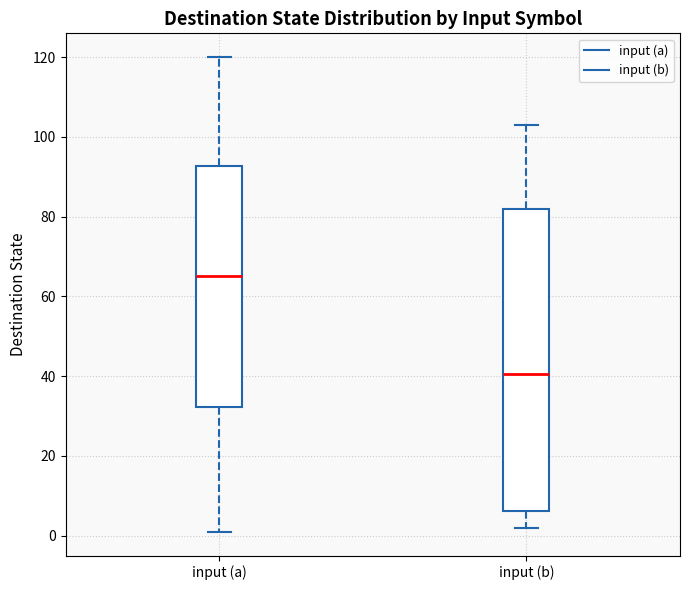

Reading left to right, read every box against the y-axis: the position of its median line, the range the box covers, and the ends of its whiskers. The values are not printed on the chart, so give them approximately, as read against the axis.

input (a): median 66, box 32 to 92, whiskers 2 to 120
input (b): median 40, box 6 to 82, whiskers 2 to 104